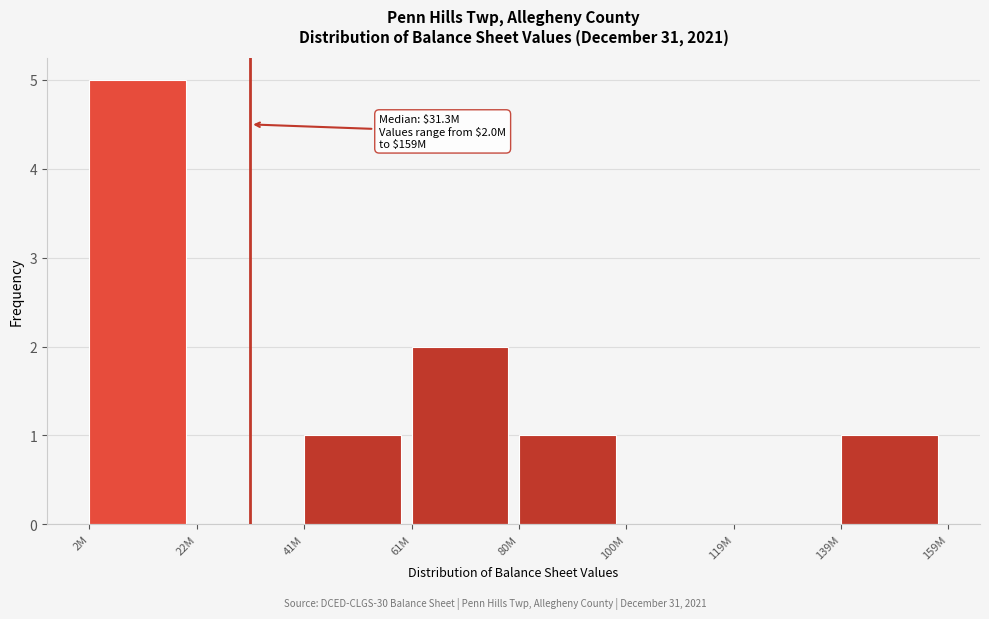

Reading left to right, what are all the values shown in this chart?

2M=5	22M=0	41M=1	61M=2	80M=1	100M=0	119M=0	139M=1